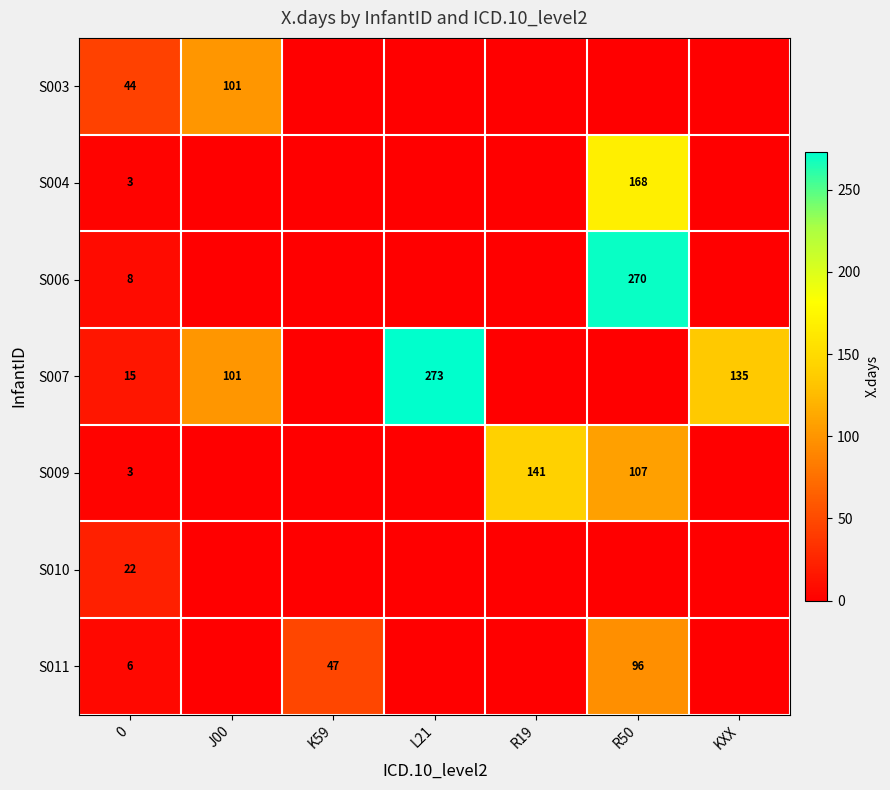

Which label corresponds to the largest value in the chart?

L21